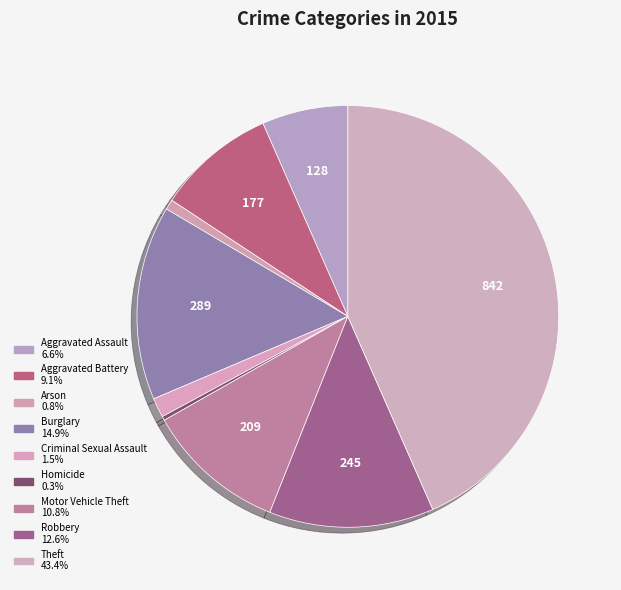

Count the number of slices in the pie.

9